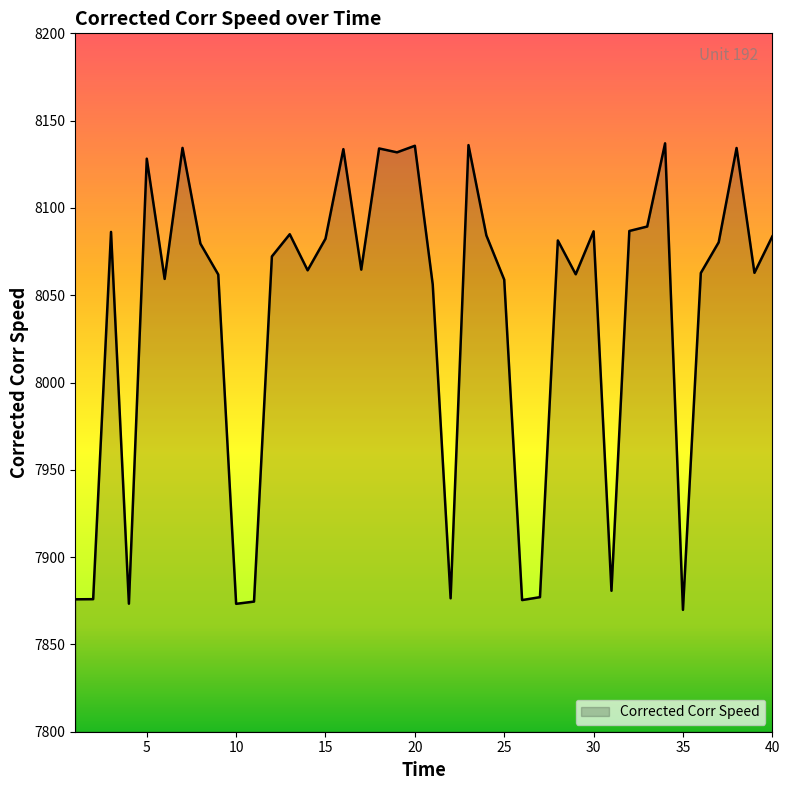

What is the difference between the maximum and minimum values?

267.2